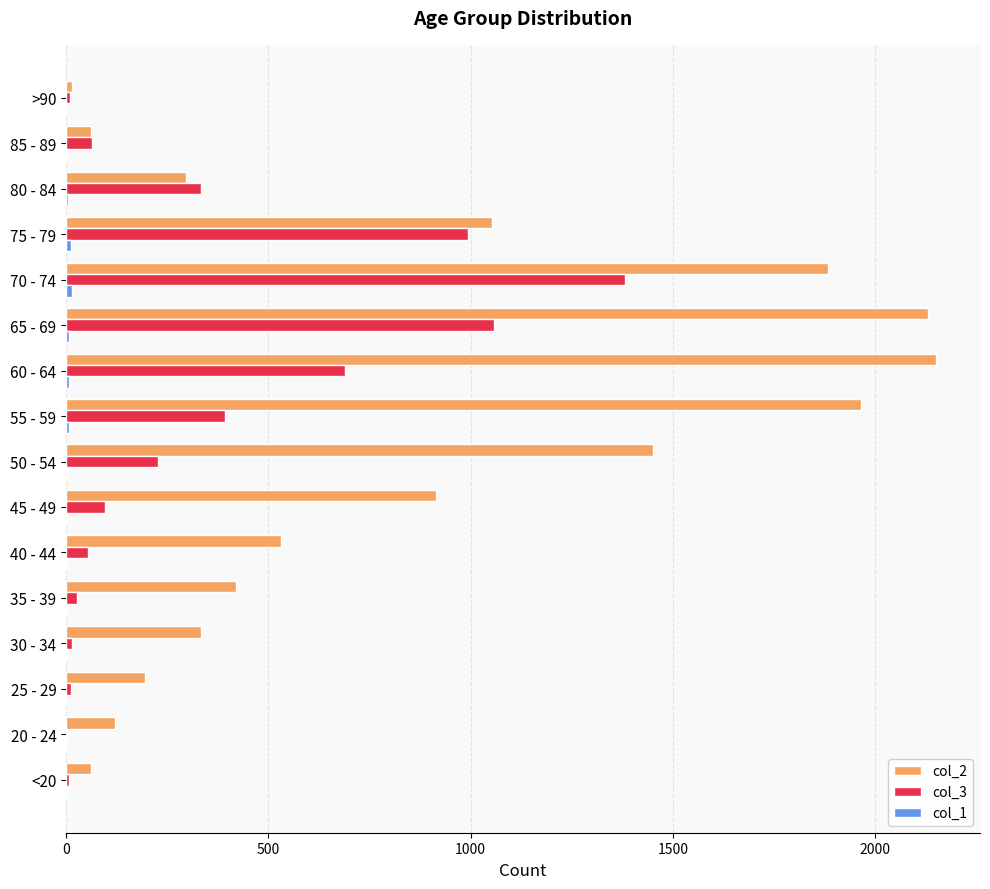

True or false: col_3 has a value of 201 at 80 - 84.

False